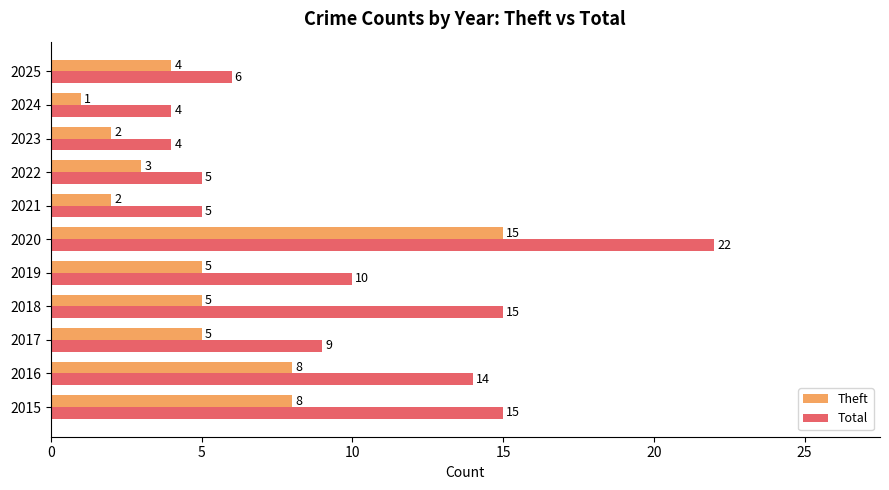

What are all the series names shown in the legend?

Theft, Total